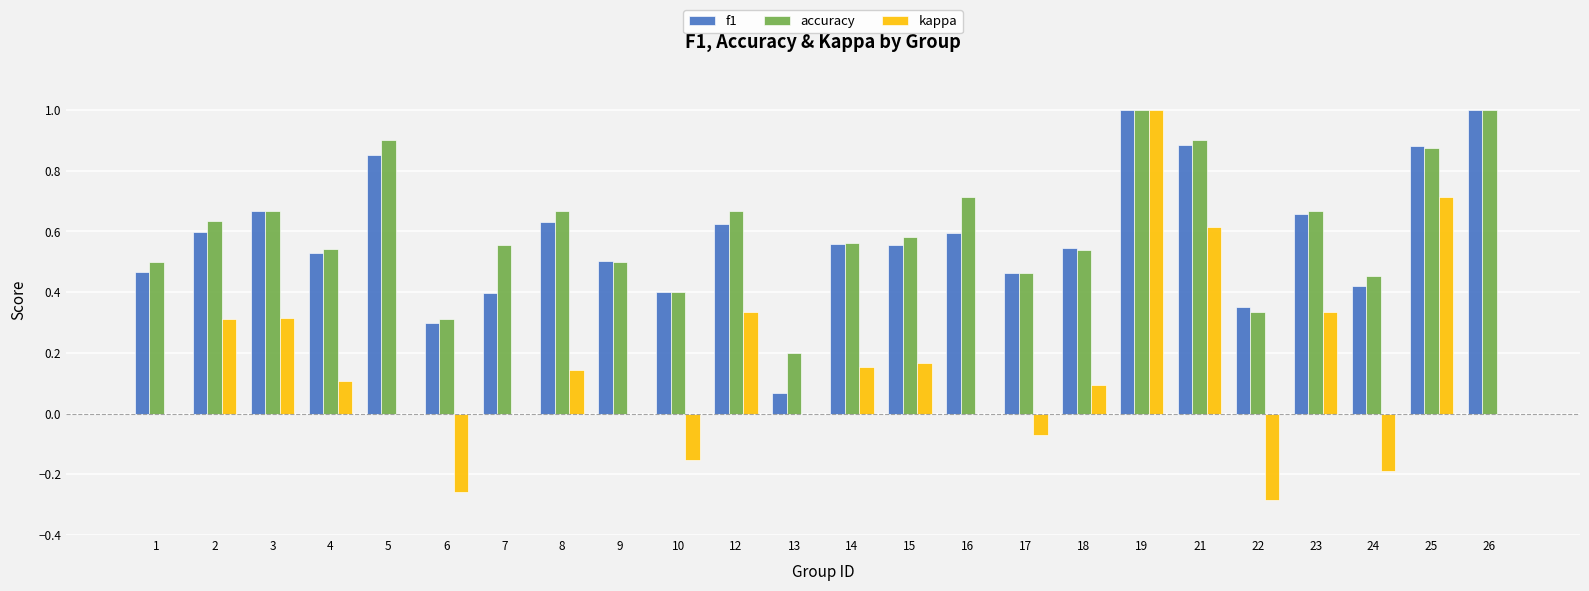

What are all the series names shown in the legend?

f1, accuracy, kappa